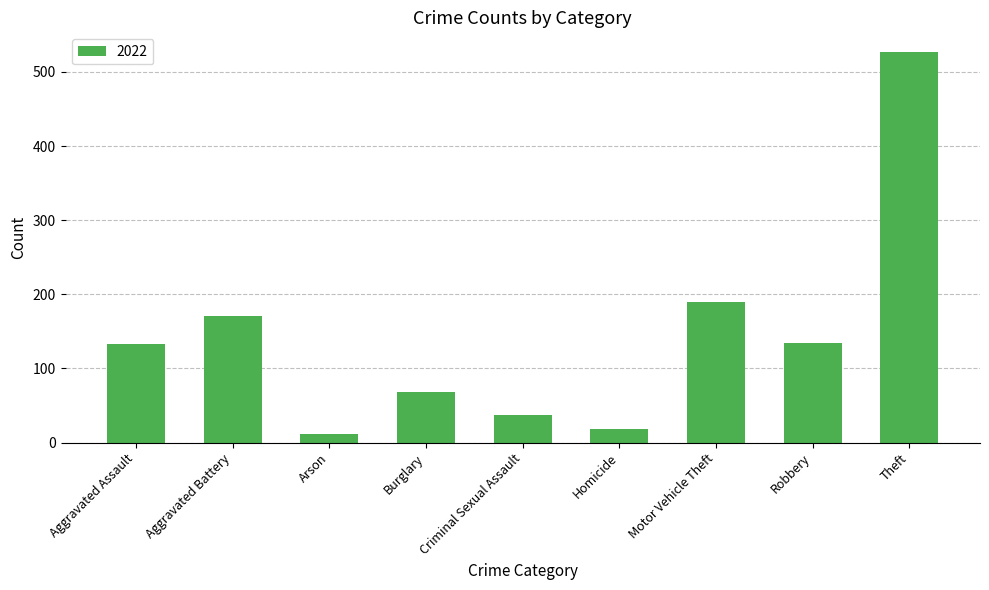

What is the maximum value shown in the chart?

527